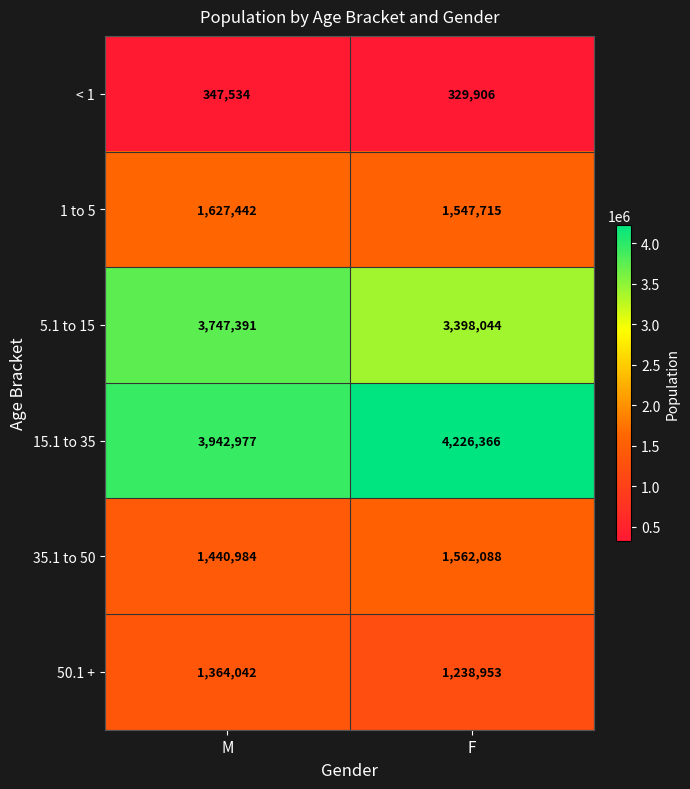

Count the number of data series in this chart.

6